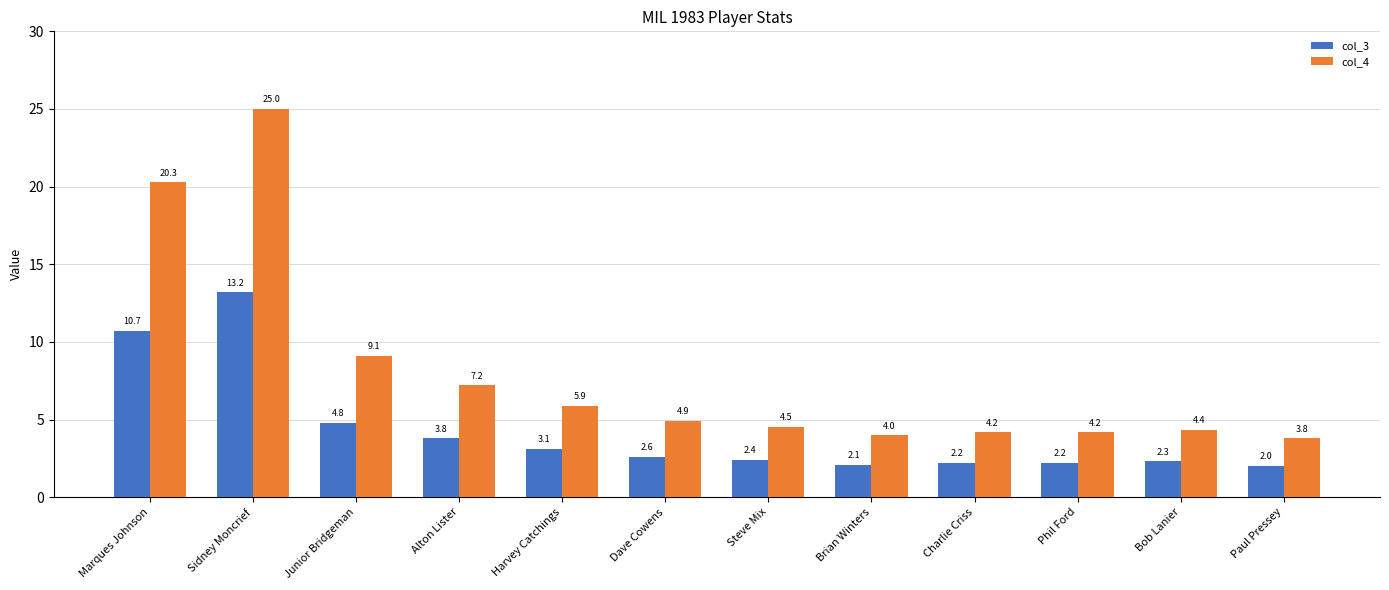

Rank the series by their maximum value, from lowest to highest.

col_3, col_4